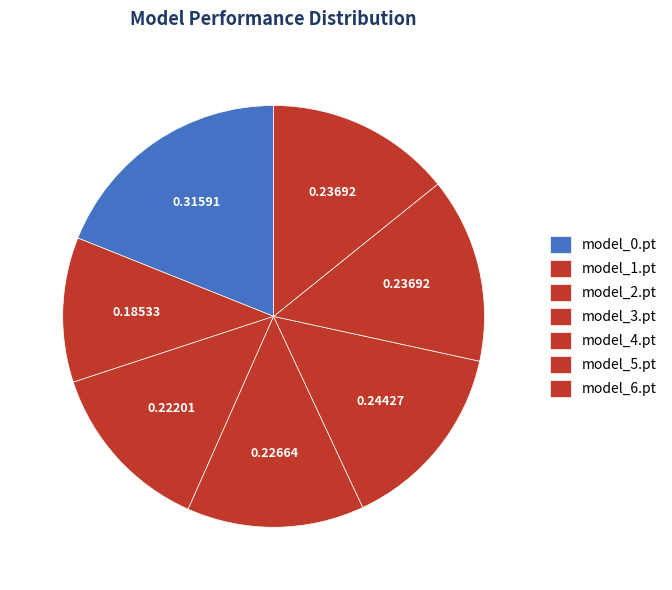

To the nearest percent, what percentage of the pie is model_5.pt?

14%